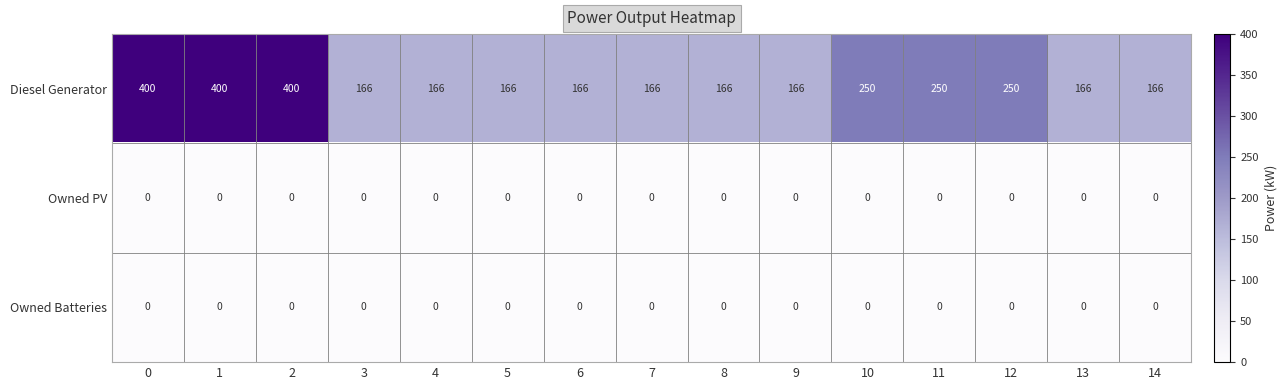

Which series has the widest spread of values?

Diesel Generator